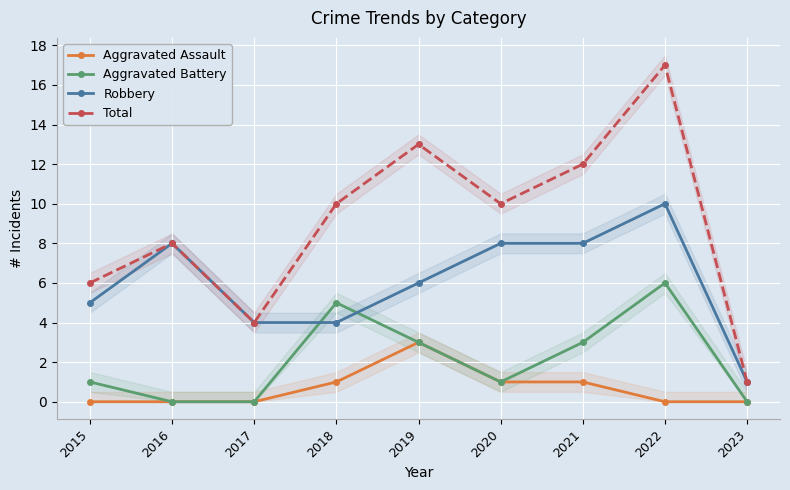

At which category is the sum across all series the highest?

2022